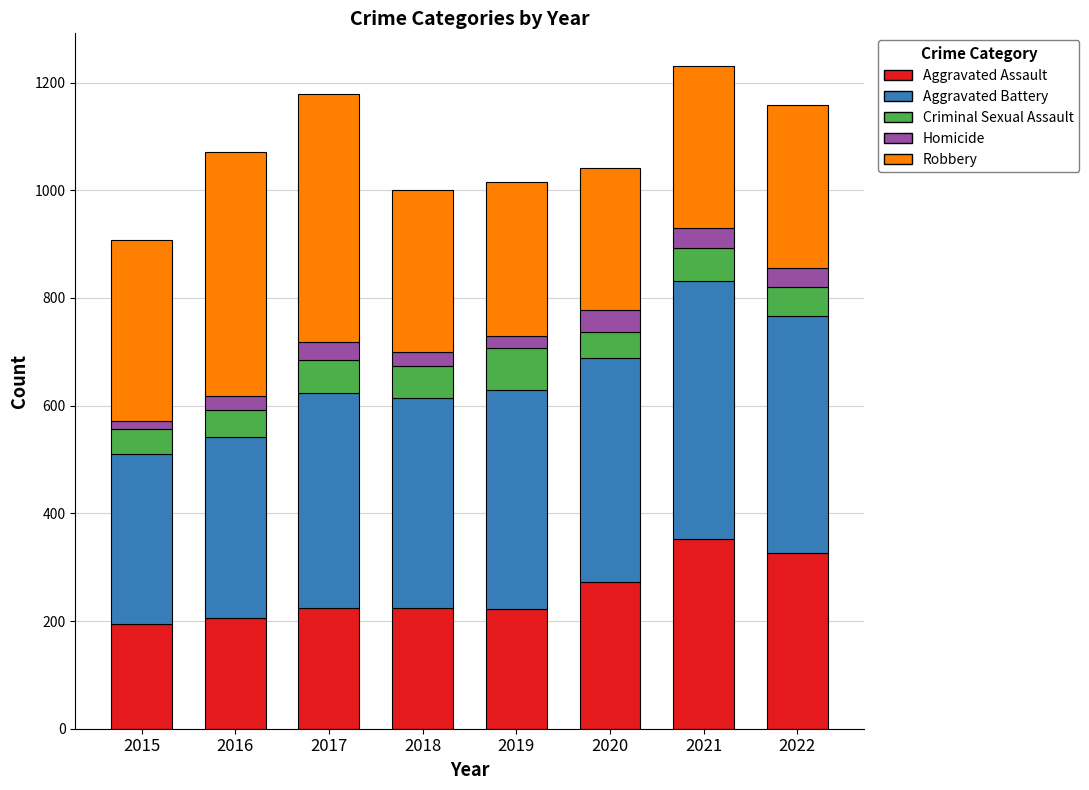

Is it true that Aggravated Assault equals 399 at 2017?

False